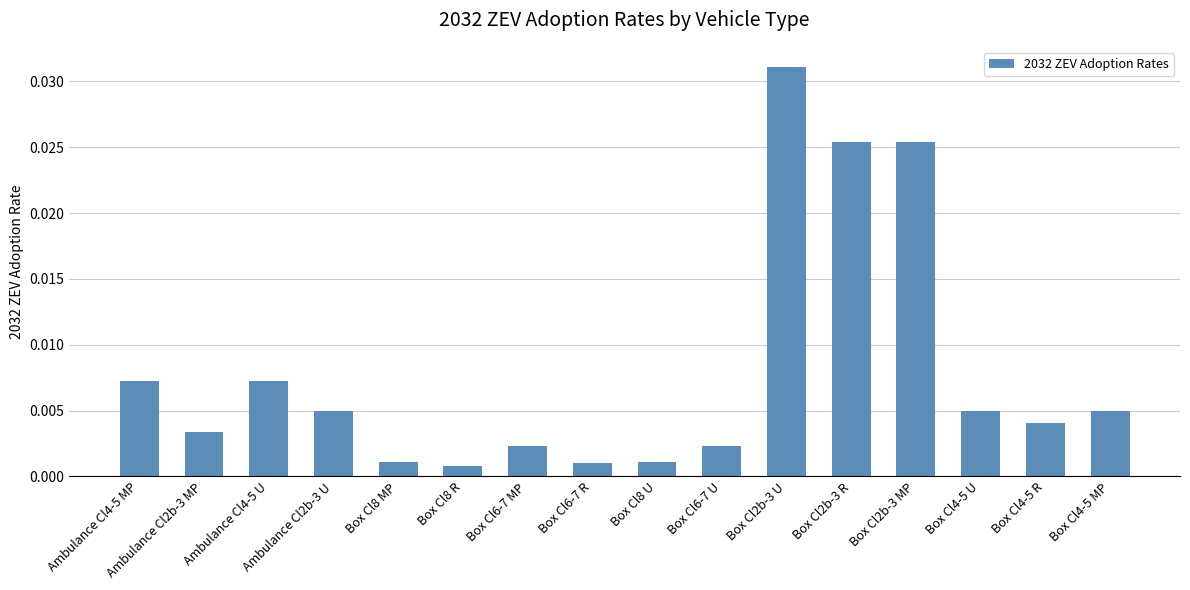

Which has a higher value, Box Cl4-5 R or Box Cl8 U?

Box Cl4-5 R